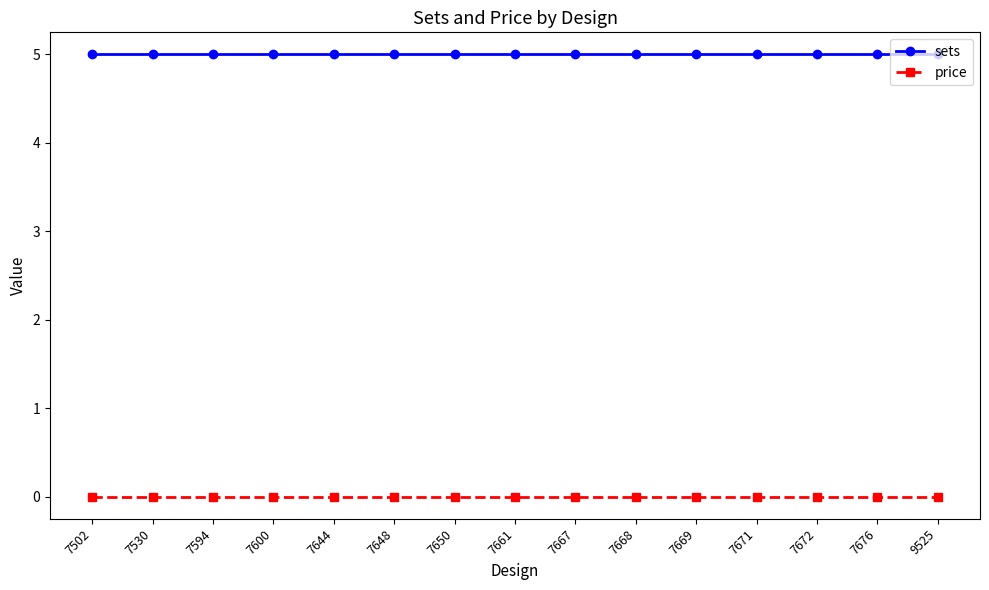

What value does the sets series have at 7600?

5